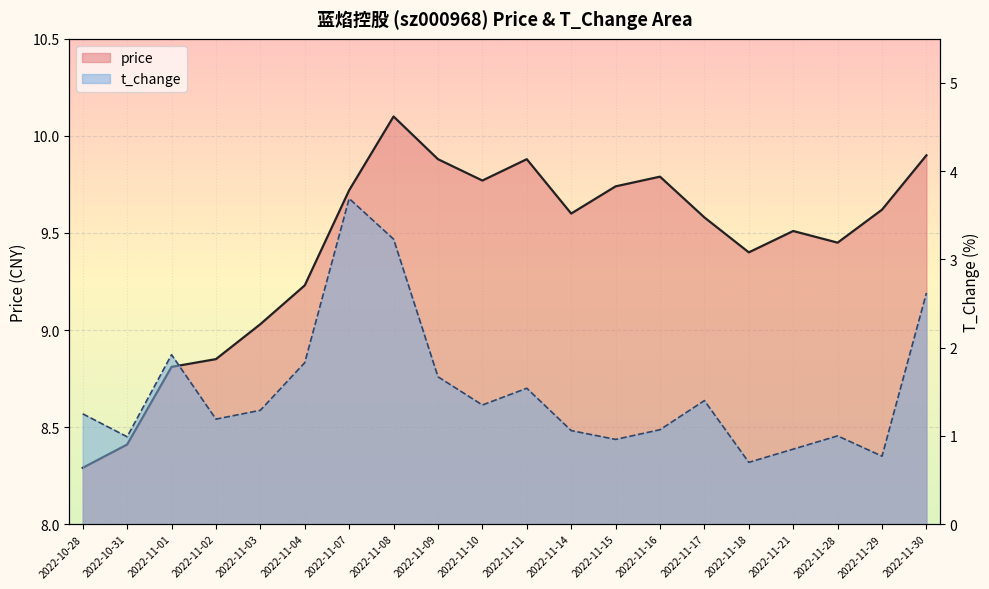

At which label does price reach its minimum?

2022-10-28